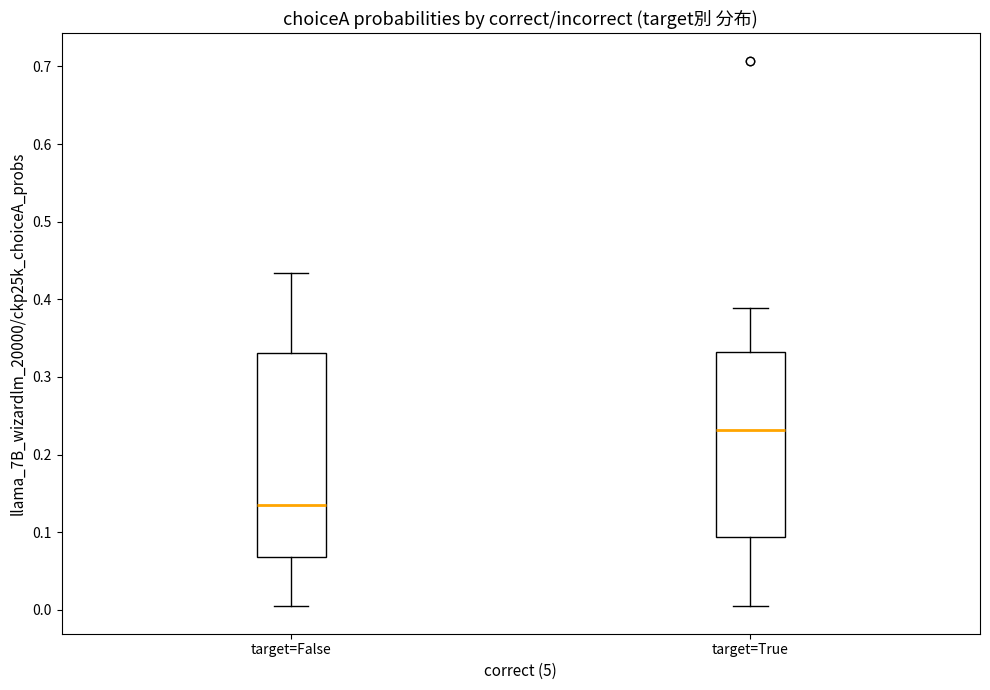

Where does the median line of the box for target=False sit on the y-axis? The values are not printed on the chart, so give them approximately, as read against the axis.

0.14